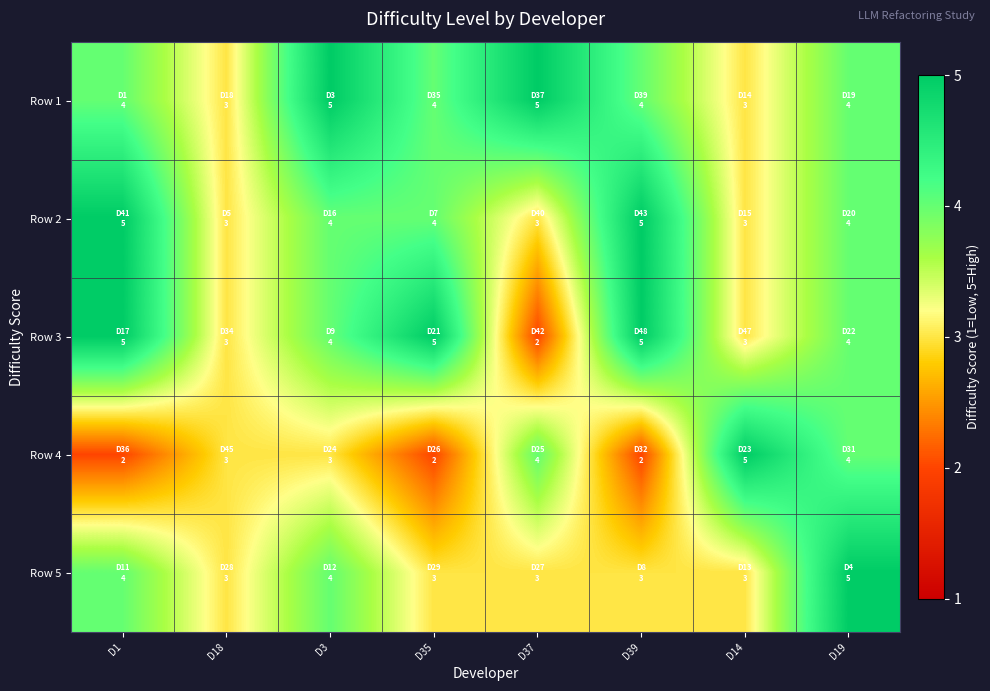

Count the number of data series in this chart.

5